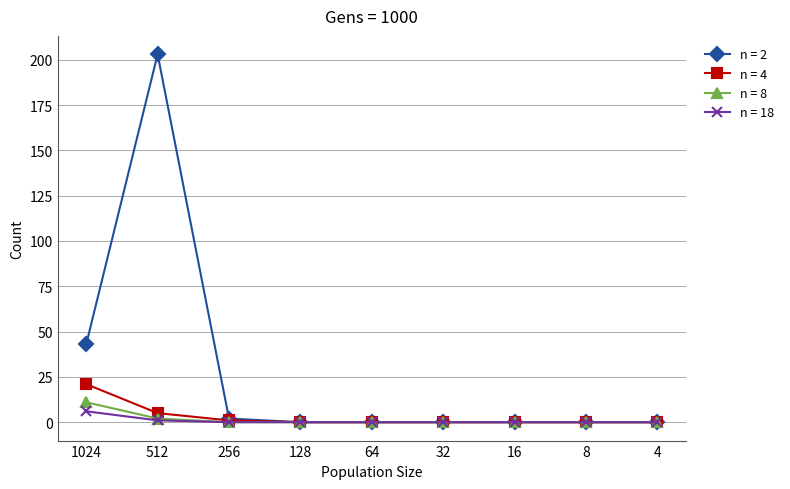

What is the difference between the n = 18 values at 512 and 8?

1